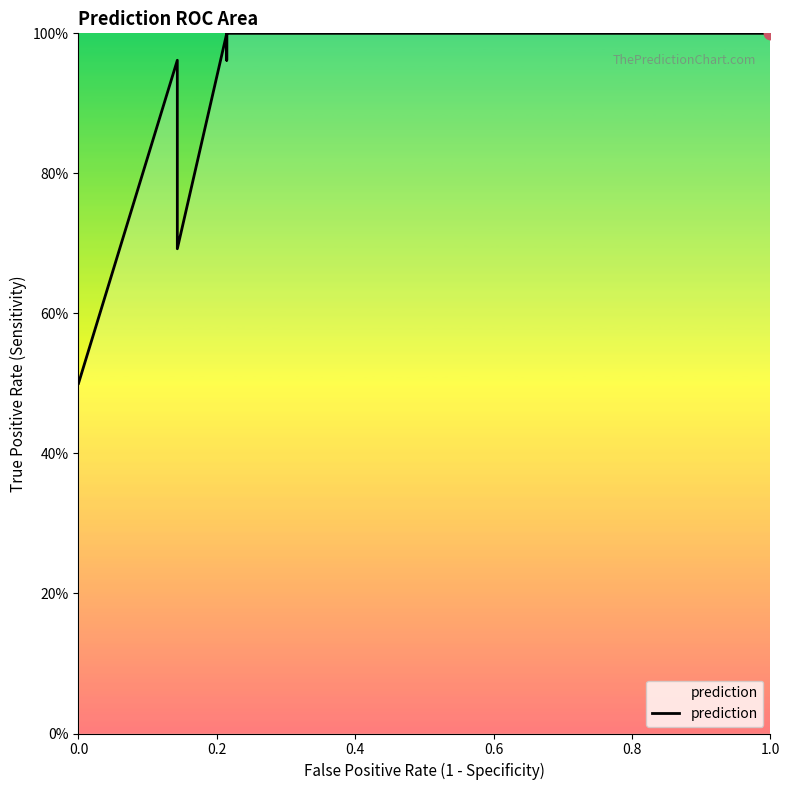

Which has a higher value, 1 or 23?

23